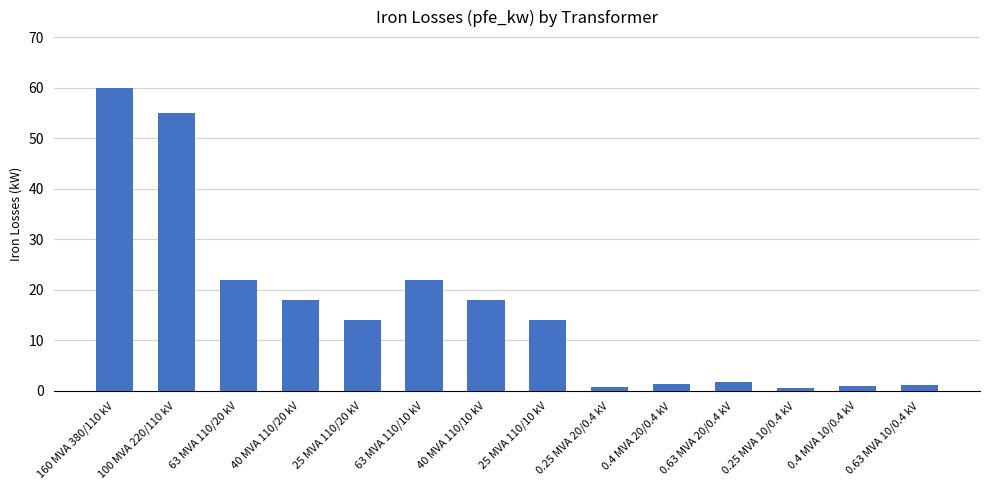

The value at 25 MVA 110/20 kV is 4.4. True or false?

False